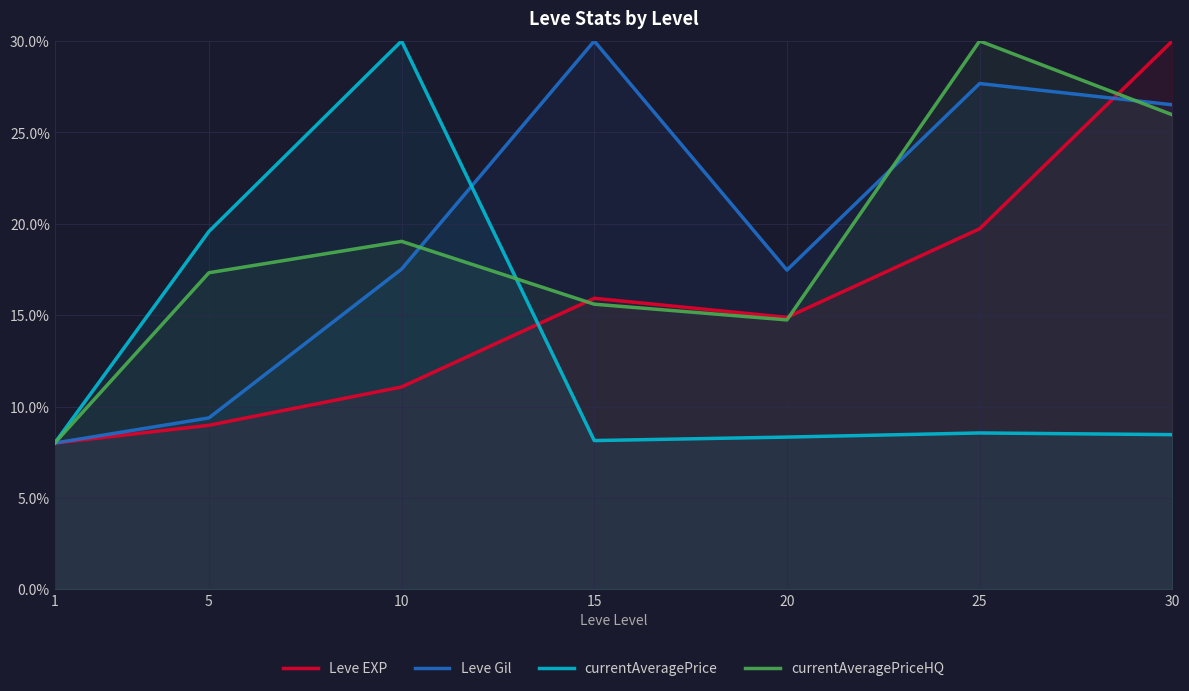

How many interior local valleys does the currentAveragePriceHQ series have?

1